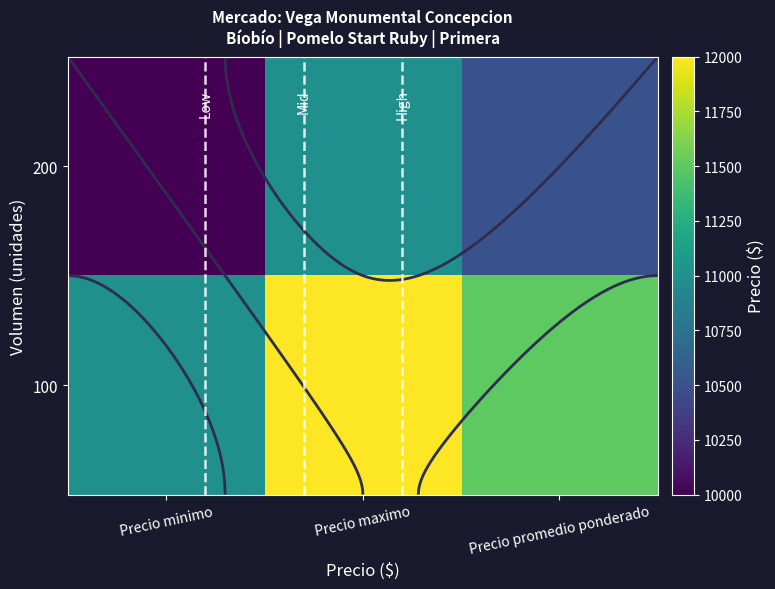

List the series in order of their peak value, lowest first.

200, 100